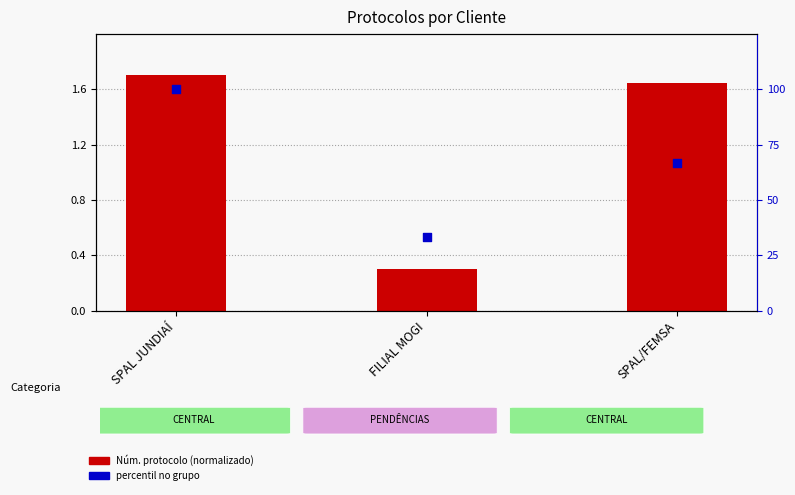

Which series reaches the maximum Y coordinate?

percentil no grupo